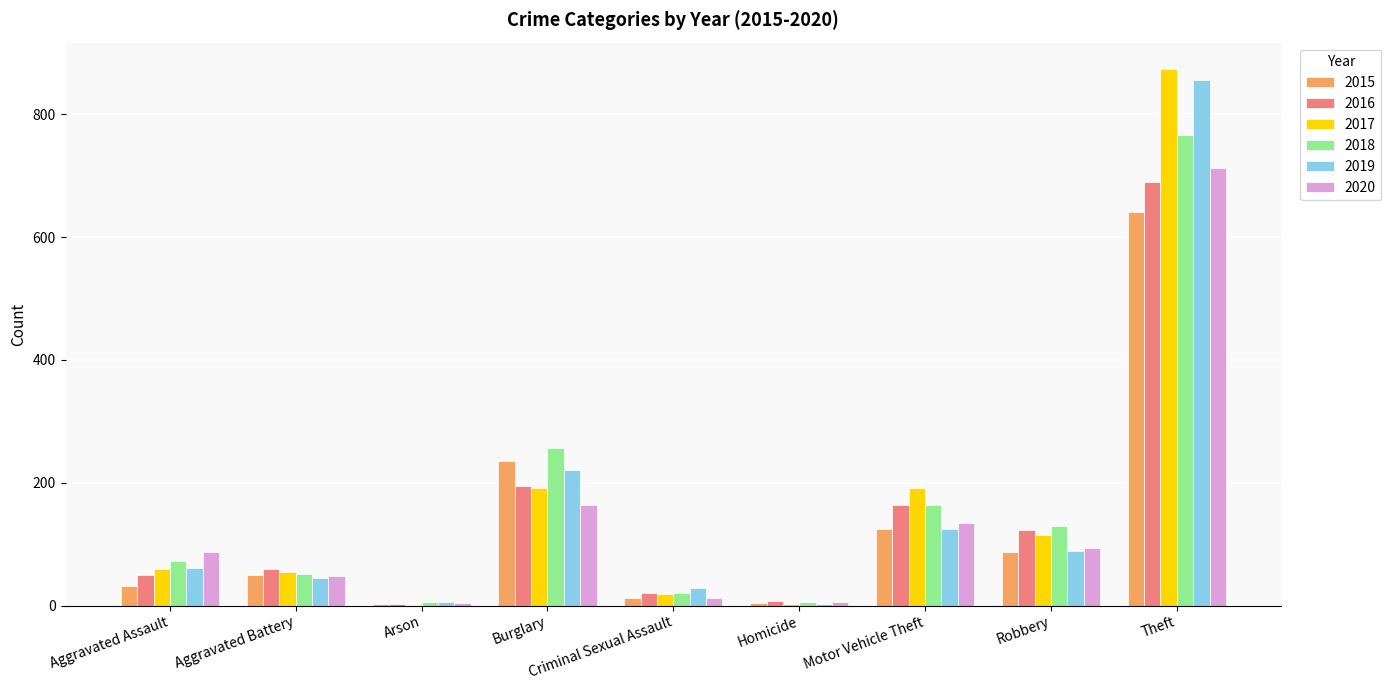

The 2019 series shows 1345 at Theft. True or false?

False